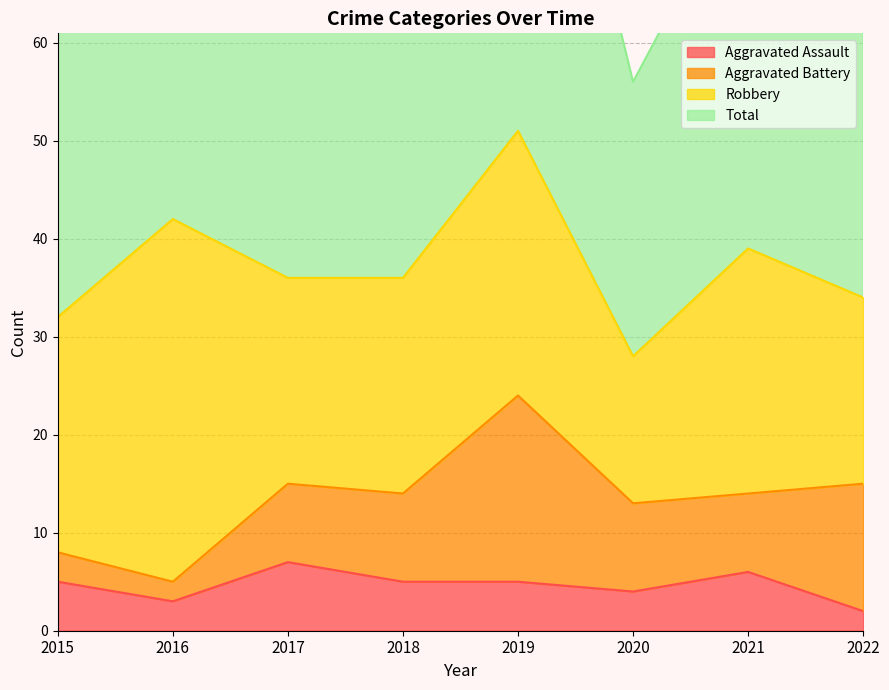

Which series has the widest spread of values?

Total